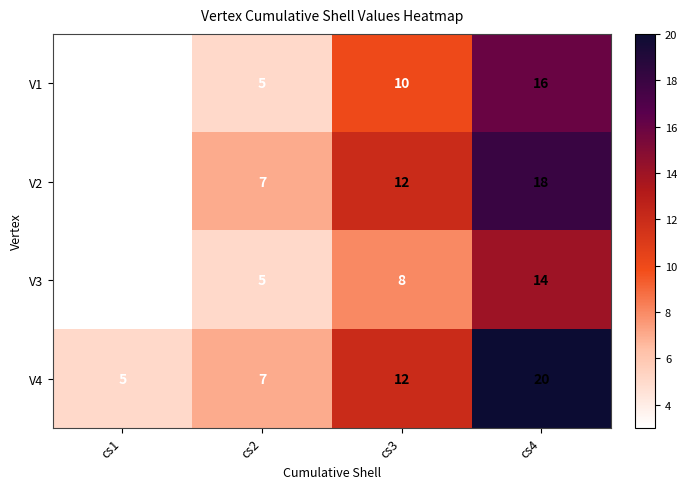

List the labels in order of V2 value, largest first.

cs4, cs3, cs2, cs1